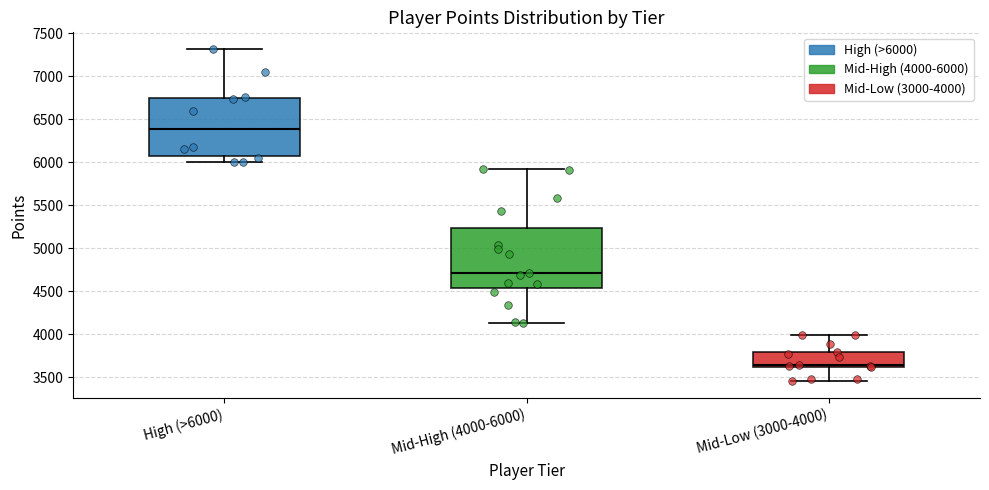

Which box's median line is the lowest?

Mid-Low (3000-4000)